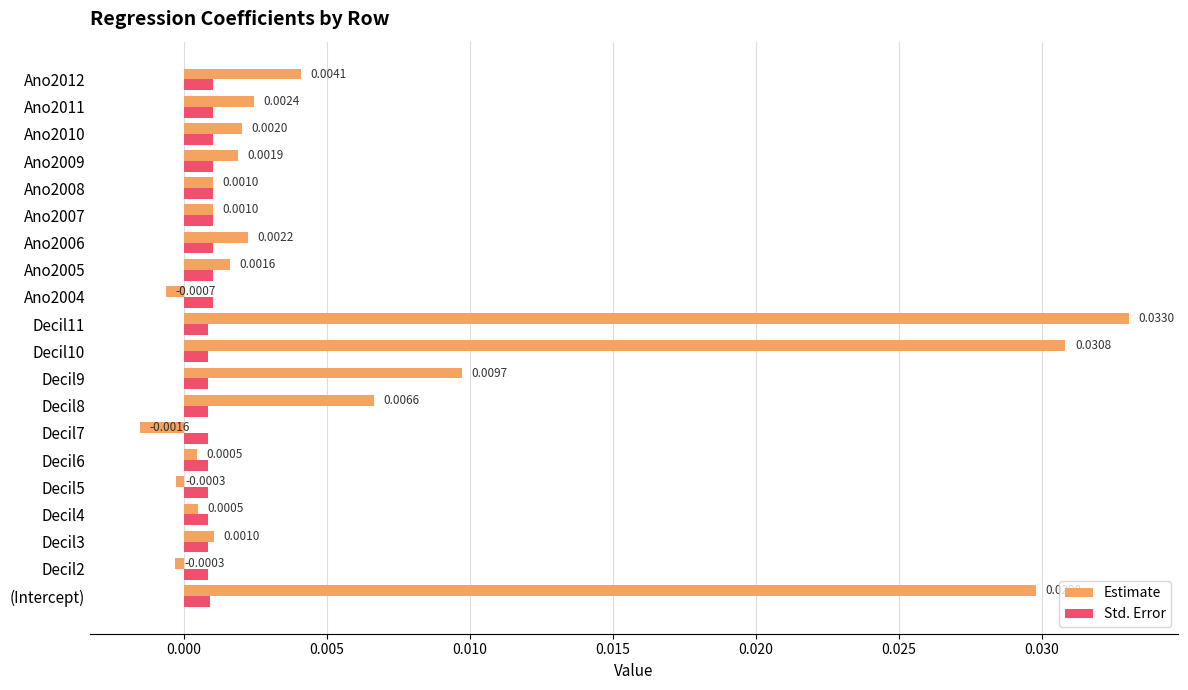

Which series has the widest spread of values?

Estimate